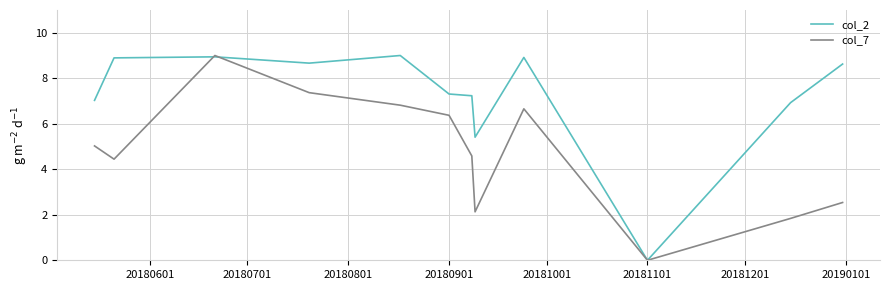

List the series in order of their overall mean, lowest first.

col_7, col_2